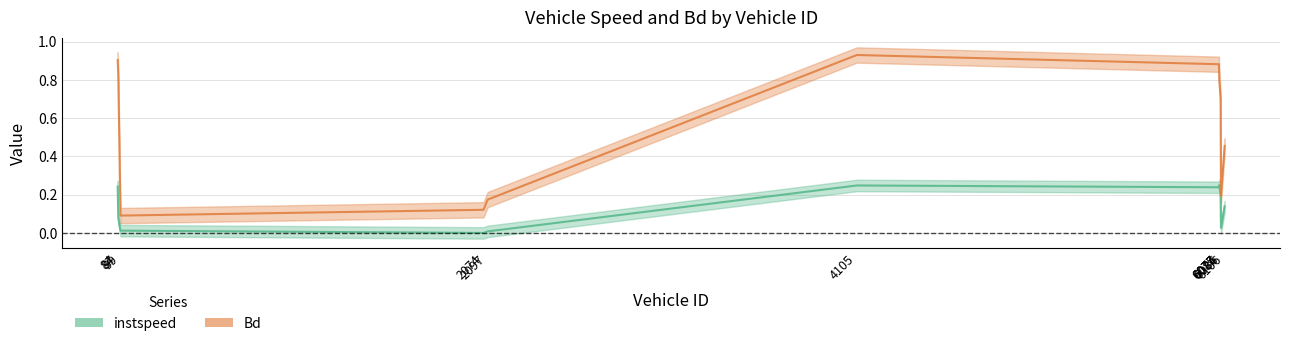

What is the difference between the maximum and minimum values in the Bd series?

0.8